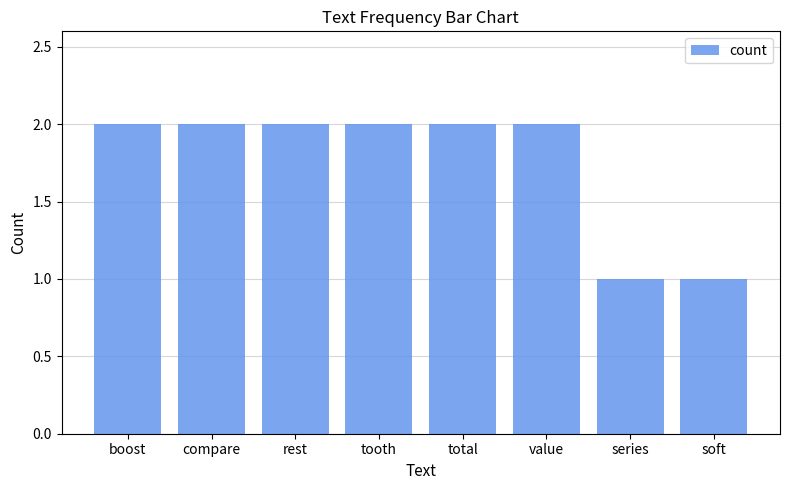

Reading left to right, transcribe all the data shown in this chart.

boost=2	compare=2	rest=2	tooth=2	total=2	value=2	series=1	soft=1